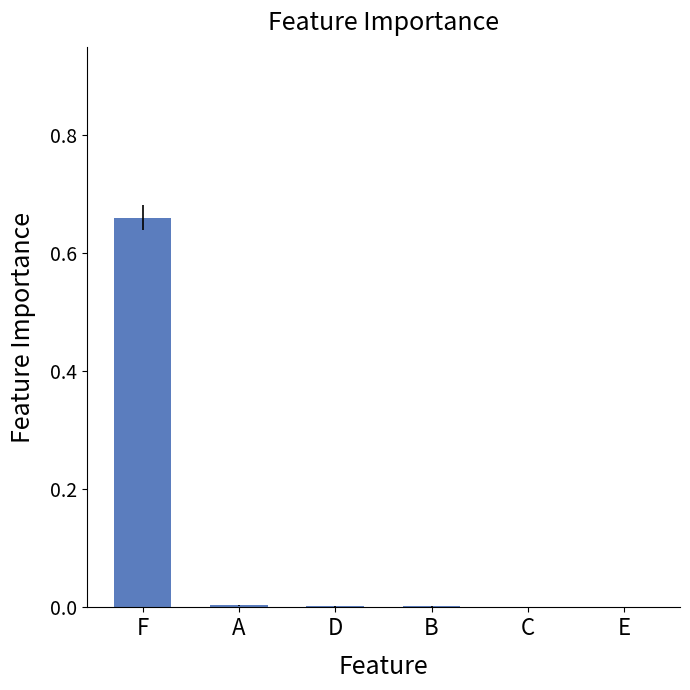

Is it true that the value at F is 1.2?

False